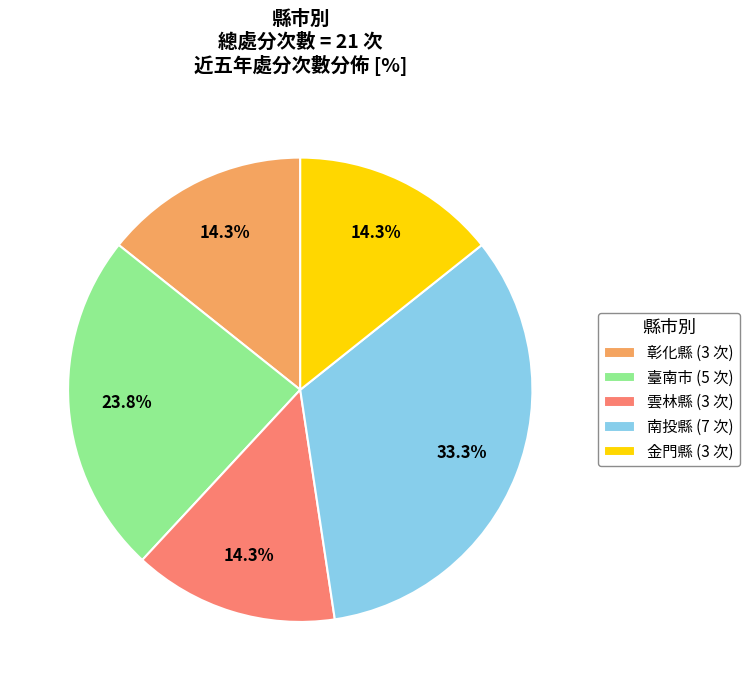

To the nearest percent, what portion does 臺南市 represent?

24%